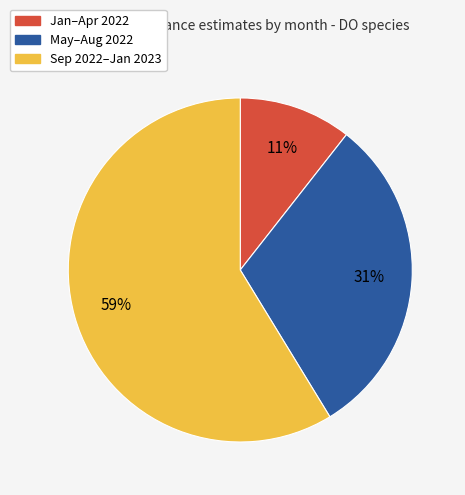

To the nearest percent, what is the average slice percentage?

33%